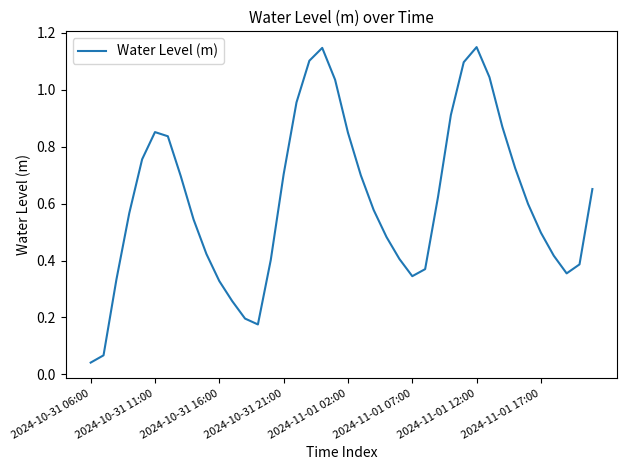

How many interior local peaks (higher than both neighbors) does the data have?

3